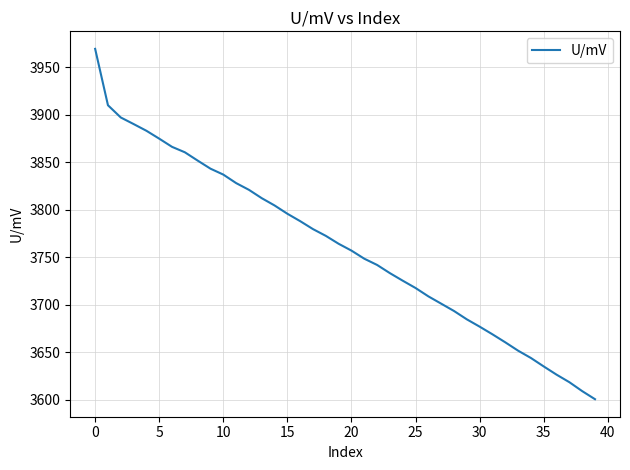

How many distinct data groups are displayed?

1